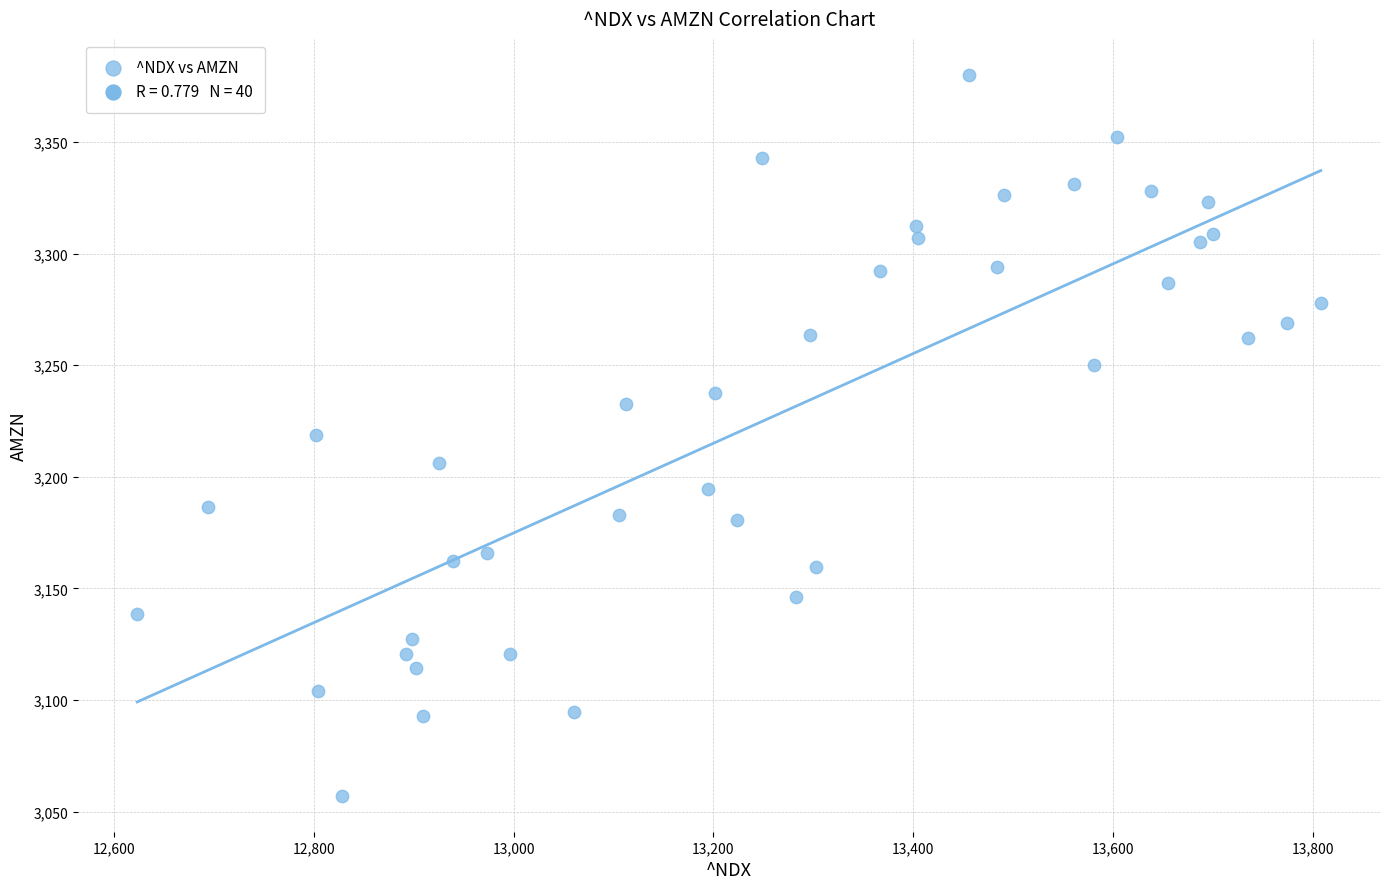

What is the range of X values (max minus min)?

1184.4